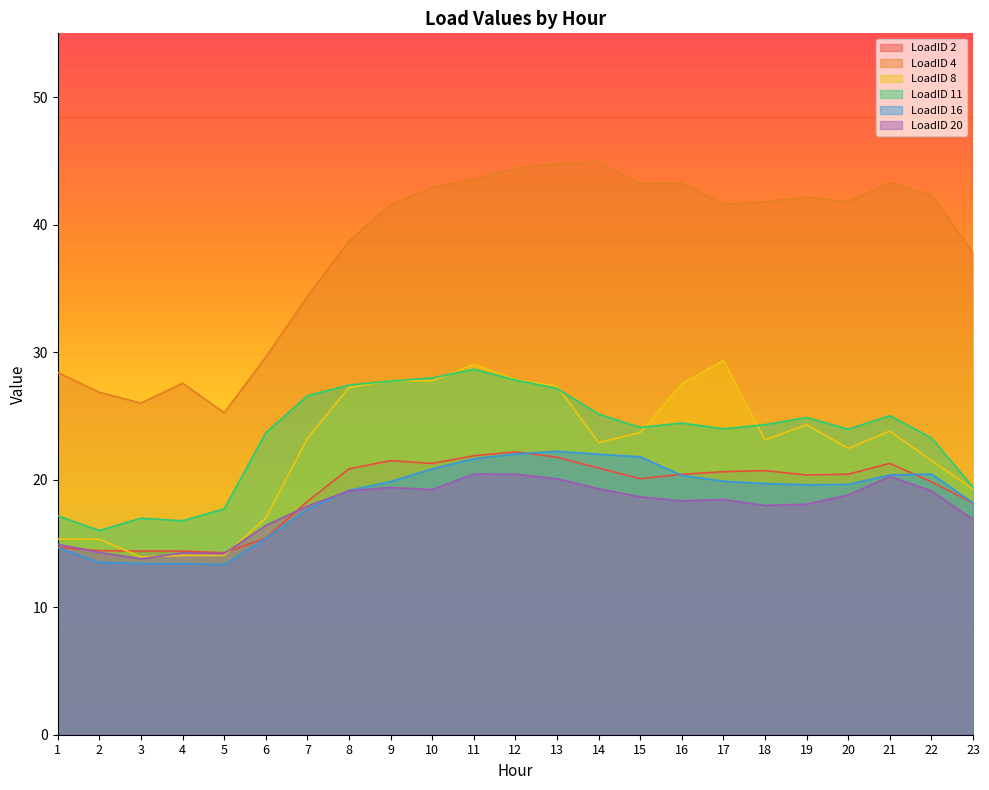

What is the difference between the second highest and second lowest values in the LoadID 4 series?

18.8